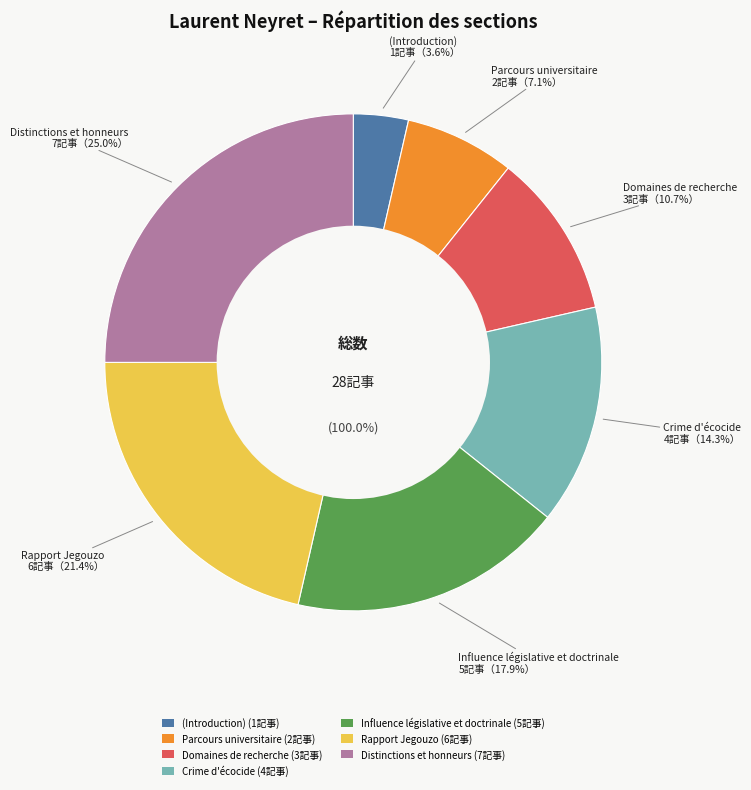

How many segments does this pie chart have?

7